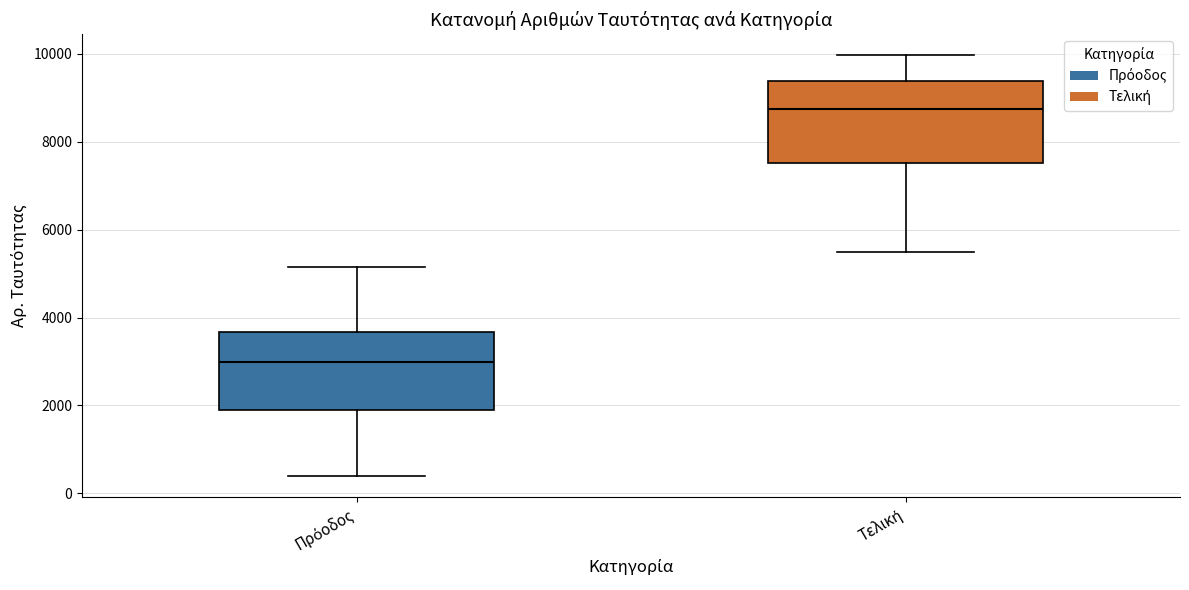

Where is the upper edge of the box for Πρόοδος on the y-axis? The values are not printed on the chart, so give them approximately, as read against the axis.

3600